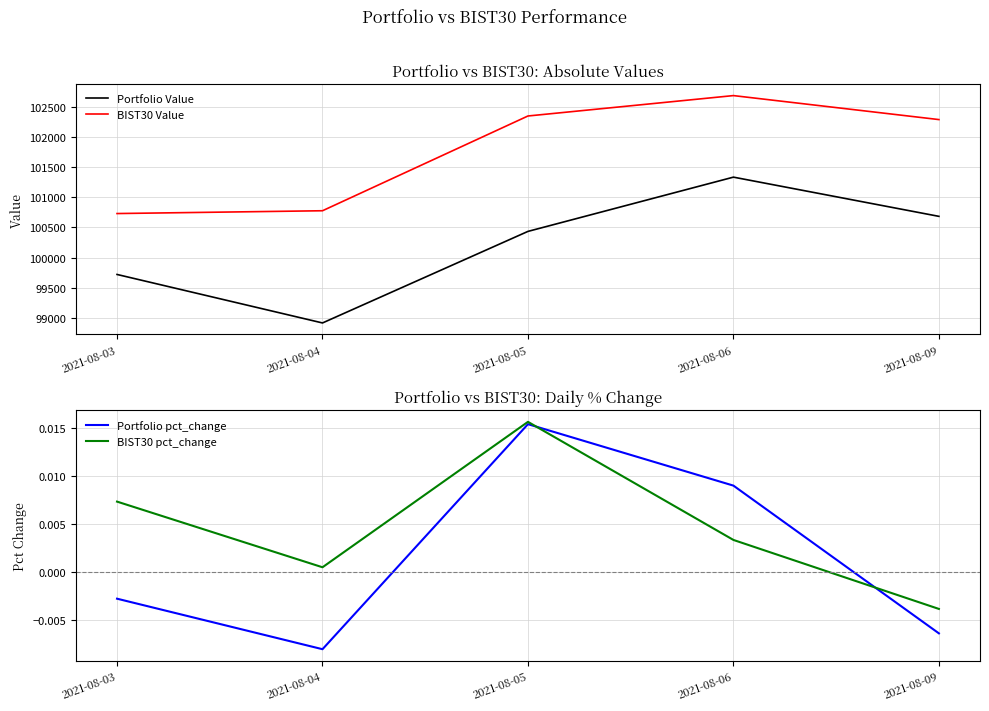

At which category is the sum across all series the highest?

2021-08-06